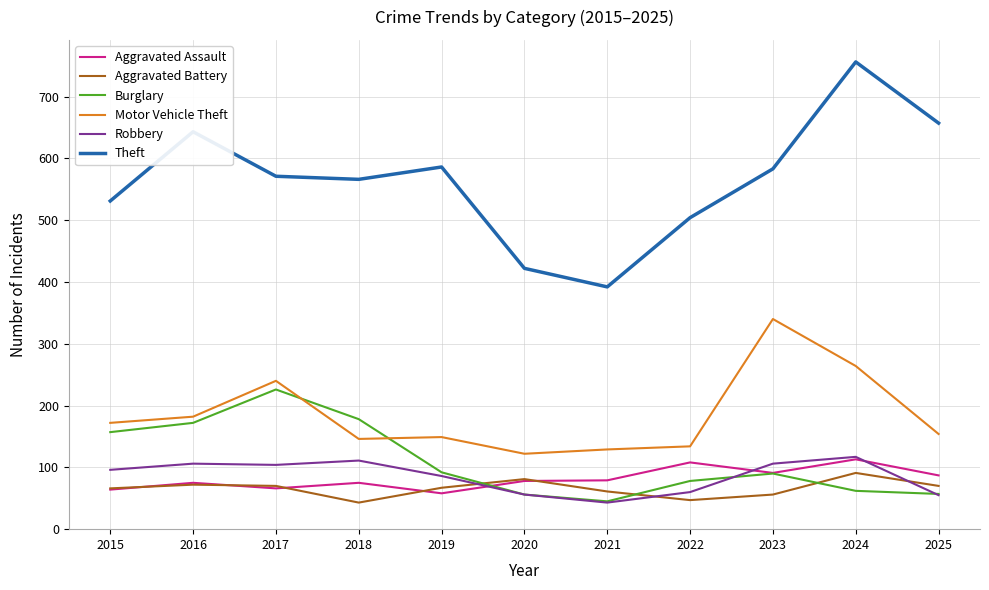

What is the total value across all series at 2023?

1266